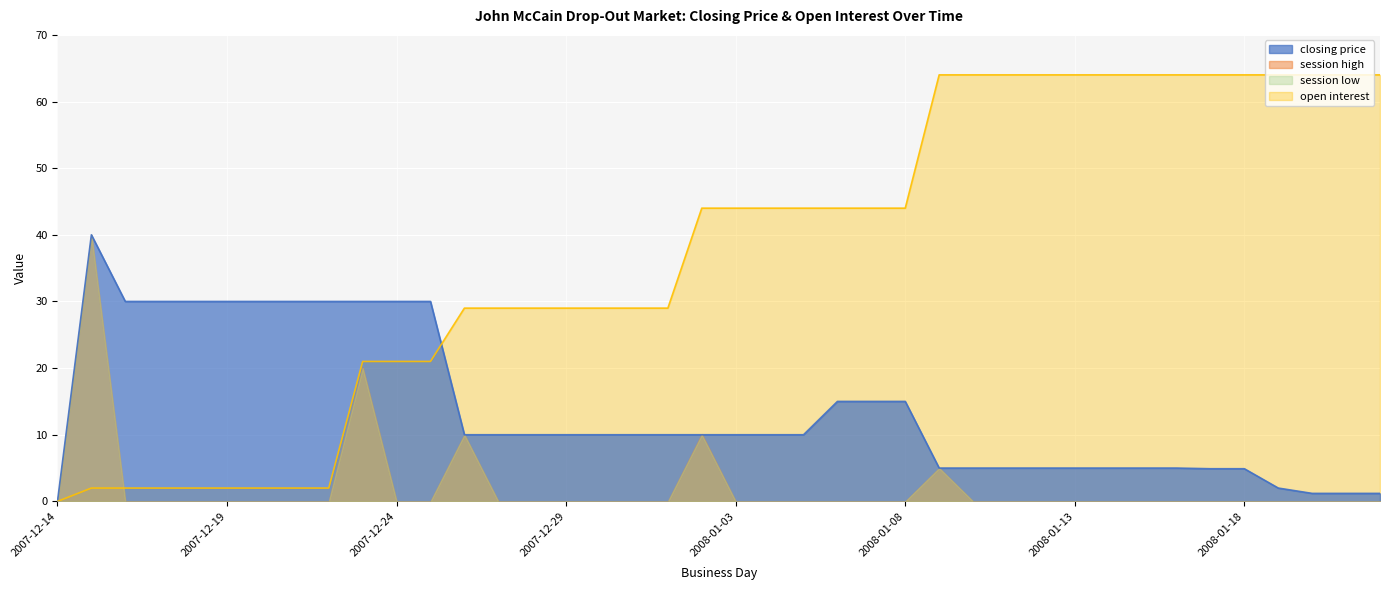

How many positive values does the closing price series have?

39